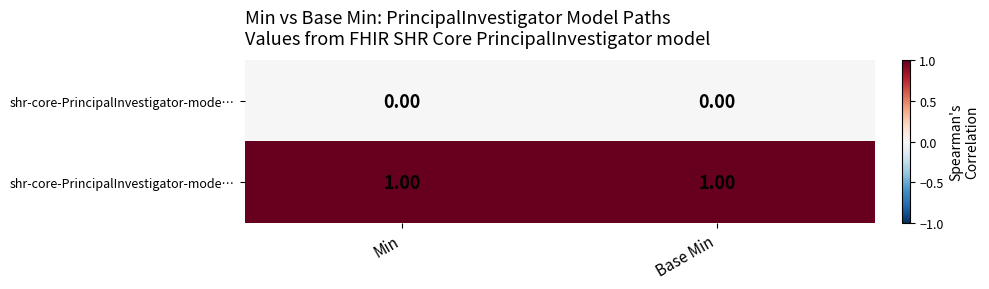

At how many categories does at least one series exceed 0?

2